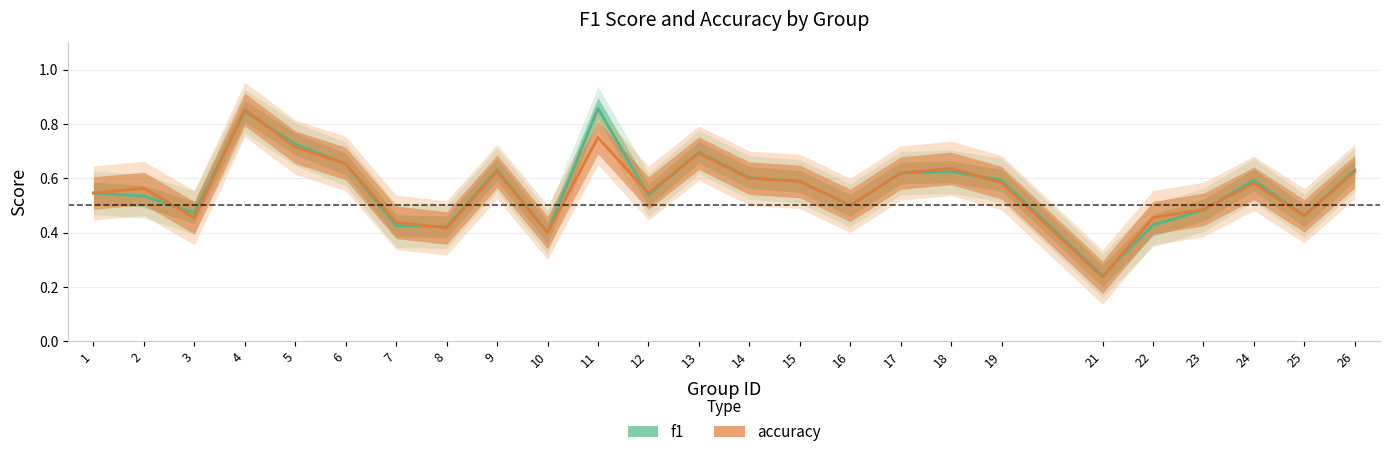

What is the value of the f1 point at the 10th from the left?

0.4